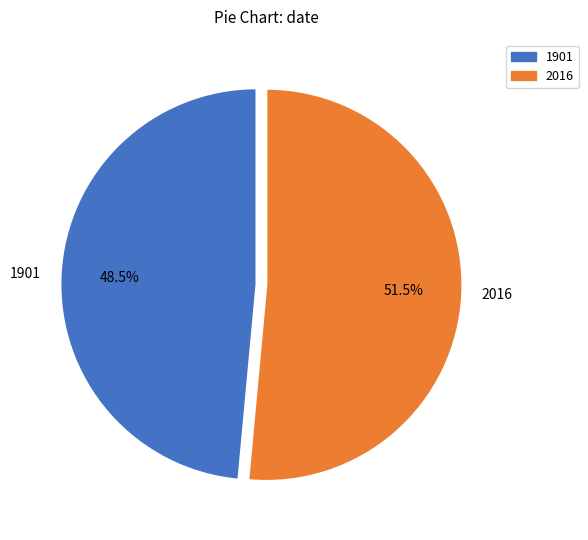

How much of the chart is everything except 2016?

48.5%